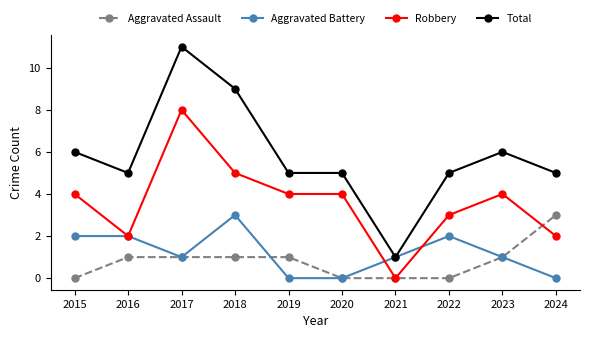

At which label does Robbery reach its peak?

2017